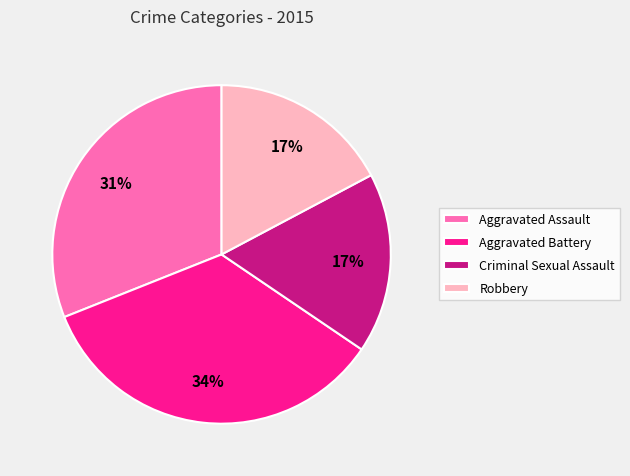

Which category has the biggest portion of the pie?

Aggravated Battery